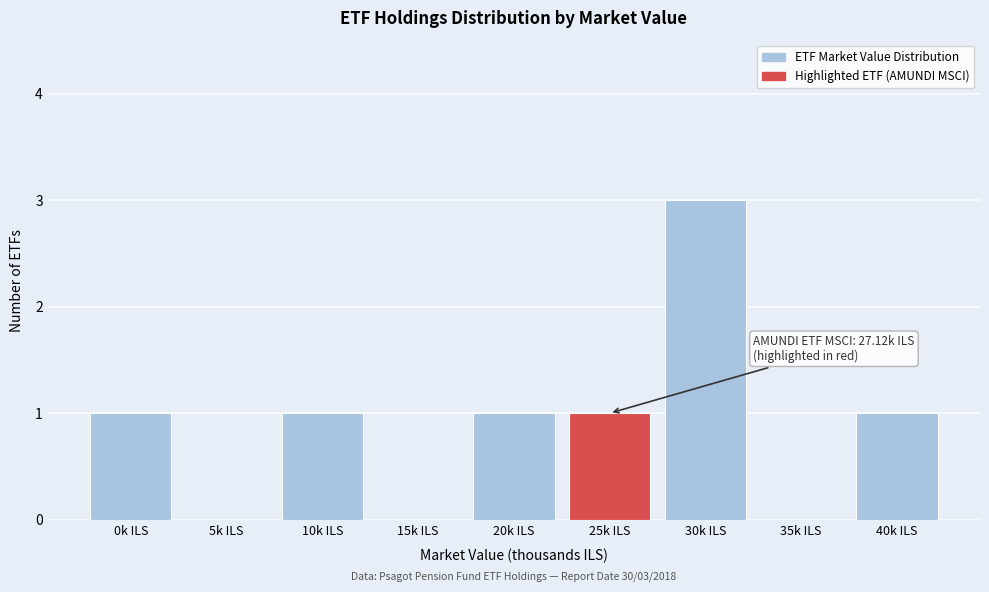

Reading left to right, list all the values displayed in this chart.

0k ILS=1	5k ILS=0	10k ILS=1	15k ILS=0	20k ILS=1	25k ILS=1	30k ILS=3	35k ILS=0	40k ILS=1